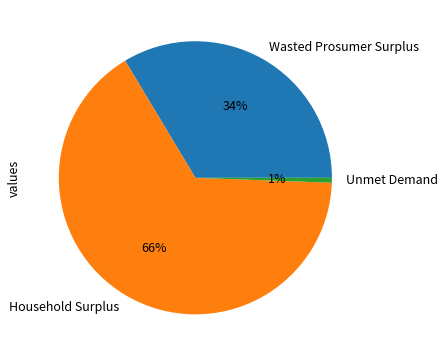

To the nearest percent, what is the average slice percentage?

33%